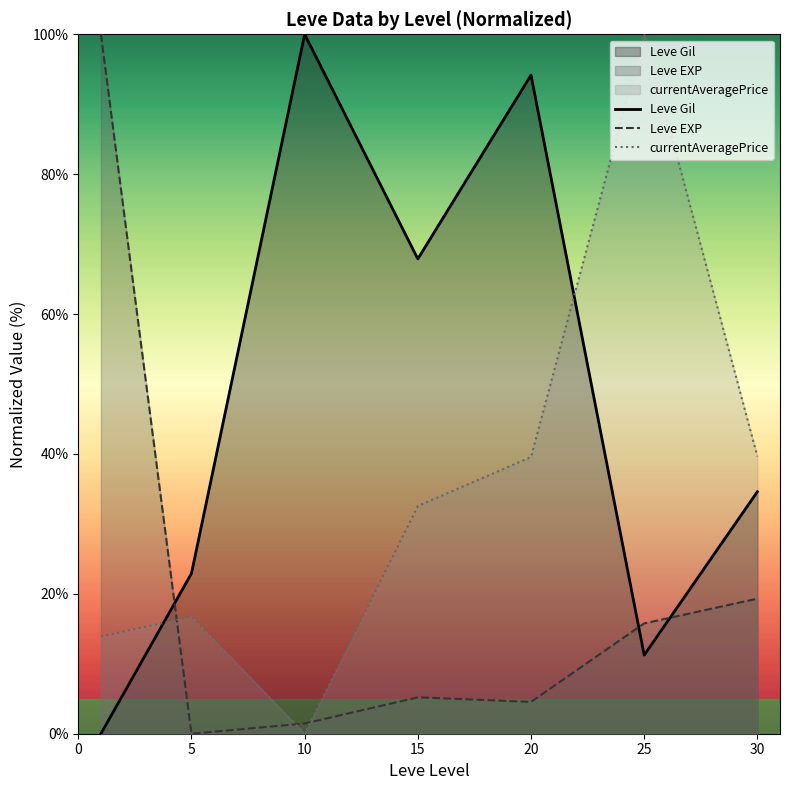

How many values in the Leve Gil series are below 34?

3